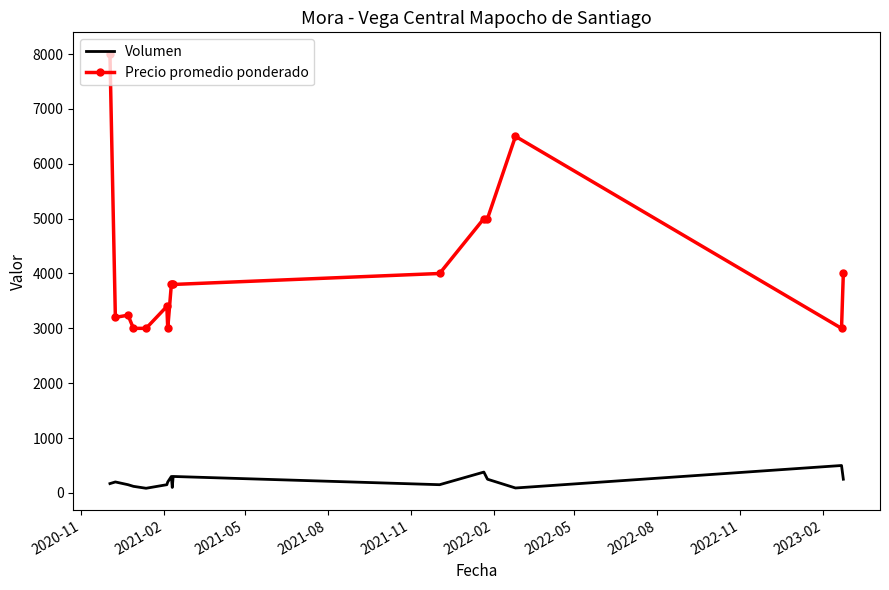

Which series has the largest range (max minus min)?

Precio promedio ponderado